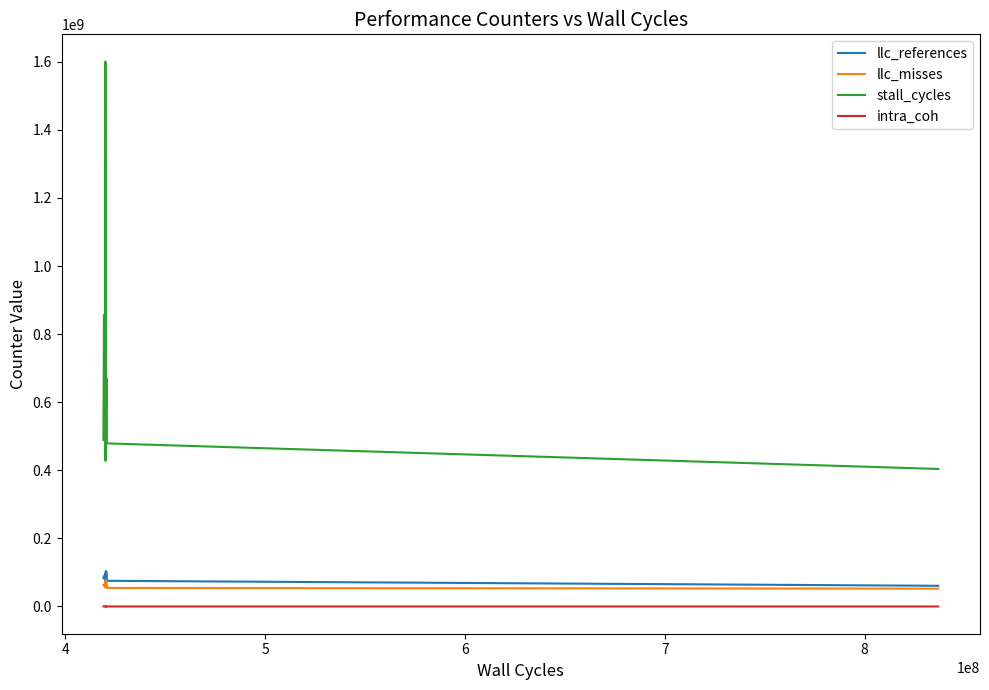

What is the minimum value for llc_references?

60765987